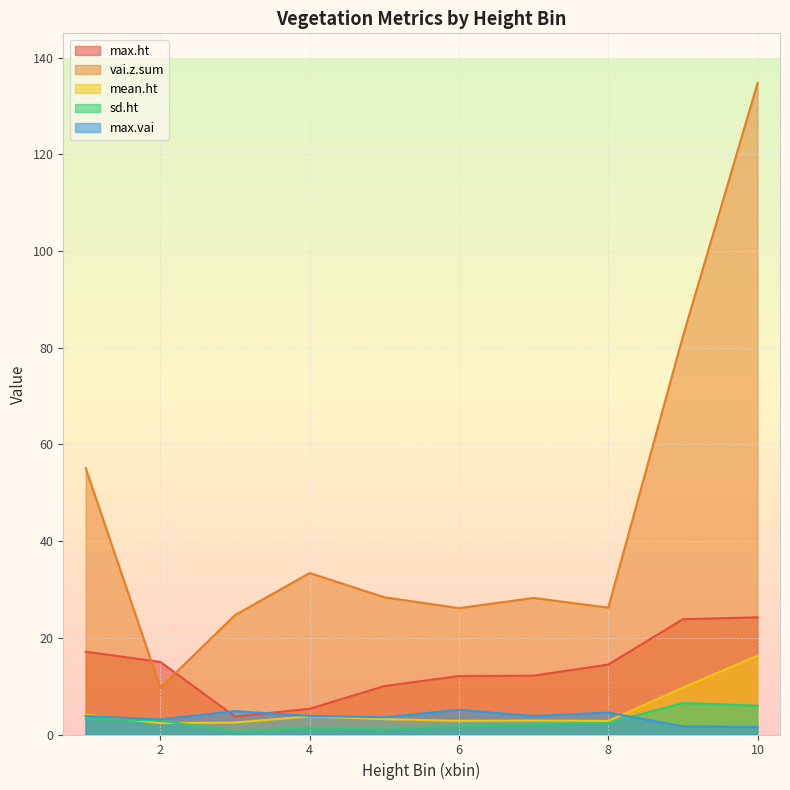

Reading right to left, transcribe all the data shown in this chart.

mean.ht: 10=16.3	9=9.7	8=2.8	7=2.9	6=2.8	5=3.2	4=3.7	3=2.5	2=2.4	1=4.1
sd.ht: 10=6.0	9=6.5	8=2.4	7=2.2	6=1.8	5=1.0	4=1.3	3=0.6	2=2.9	1=3.3
max.ht: 10=24.2	9=23.8	8=14.5	7=12.2	6=12.1	5=10.0	4=5.3	3=3.7	2=15.0	1=17.1
max.vai: 10=1.5	9=1.7	8=4.5	7=3.8	6=5.1	5=3.6	4=3.9	3=4.8	2=3.1	1=3.8
vai.z.sum: 10=134.7	9=82.4	8=26.2	7=28.2	6=26.1	5=28.4	4=33.4	3=24.7	2=9.7	1=55.1